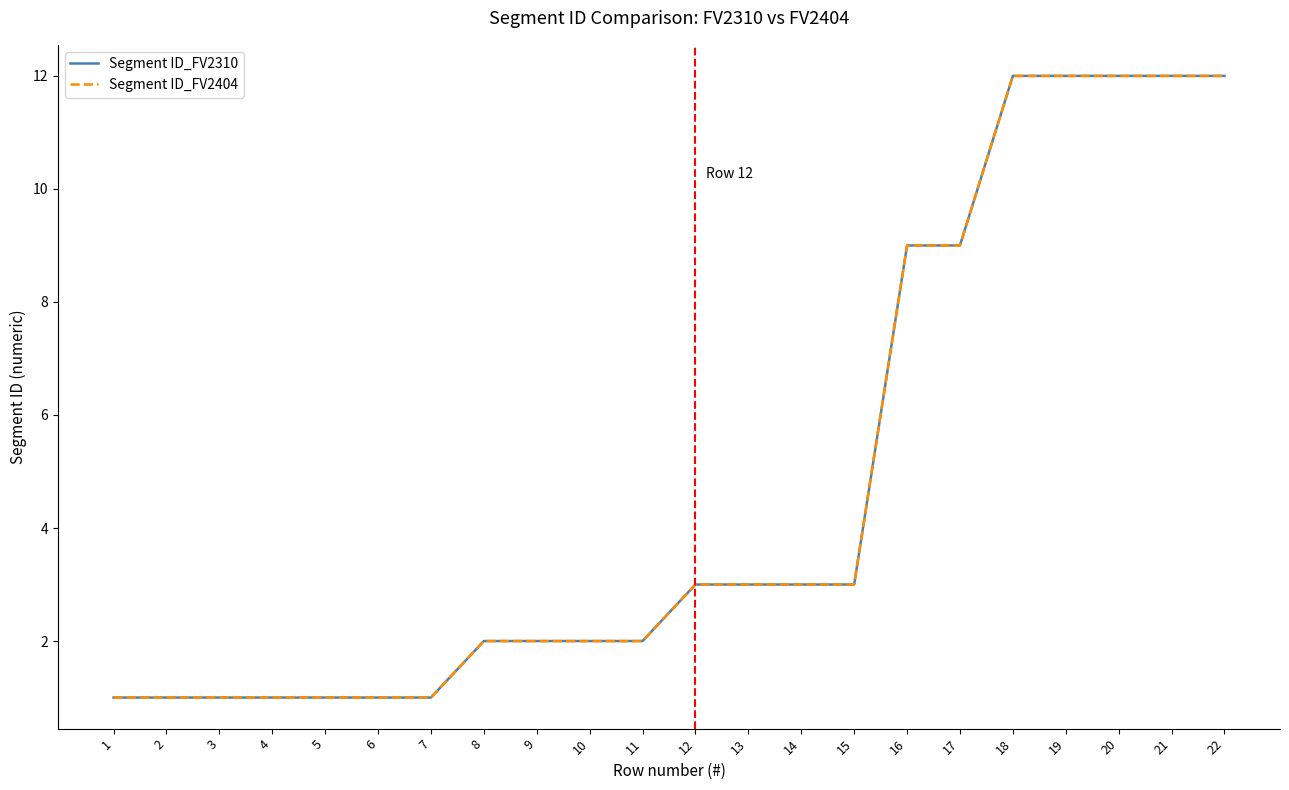

Does the chart have visible grid lines?

No